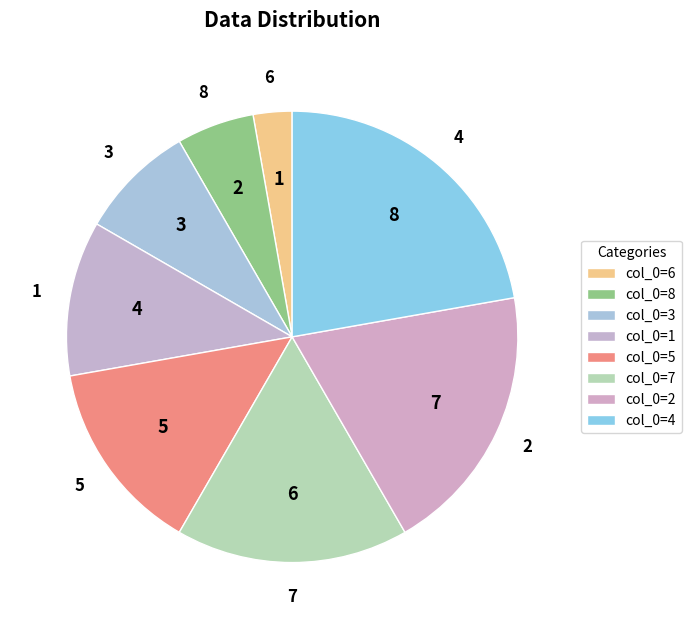

Does 1 represent more than half of the total?

No